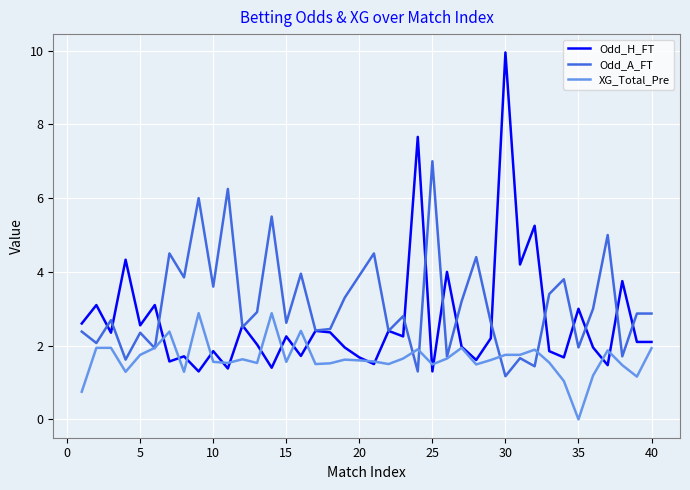

Which series has the largest total across all categories?

Odd_A_FT